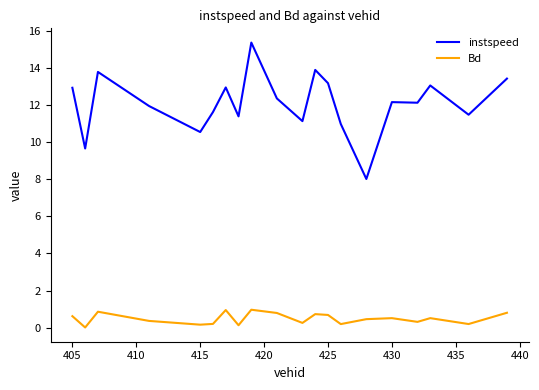

True or false: instspeed and Bd cross at least once.

False